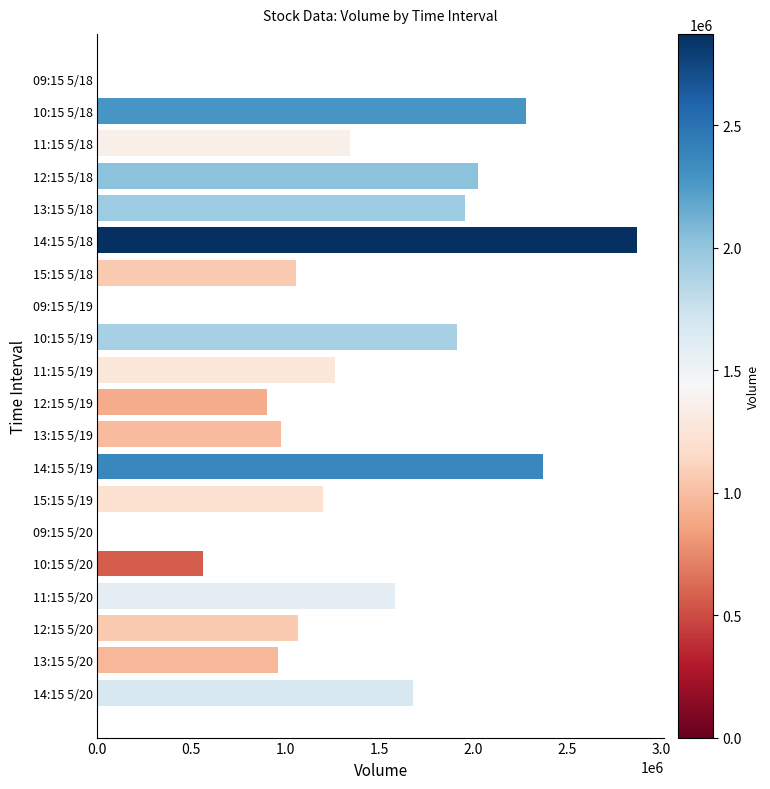

What is the sum of all values?

26036179